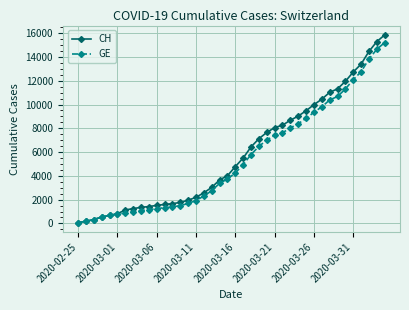

Which series has the largest range (max minus min)?

CH